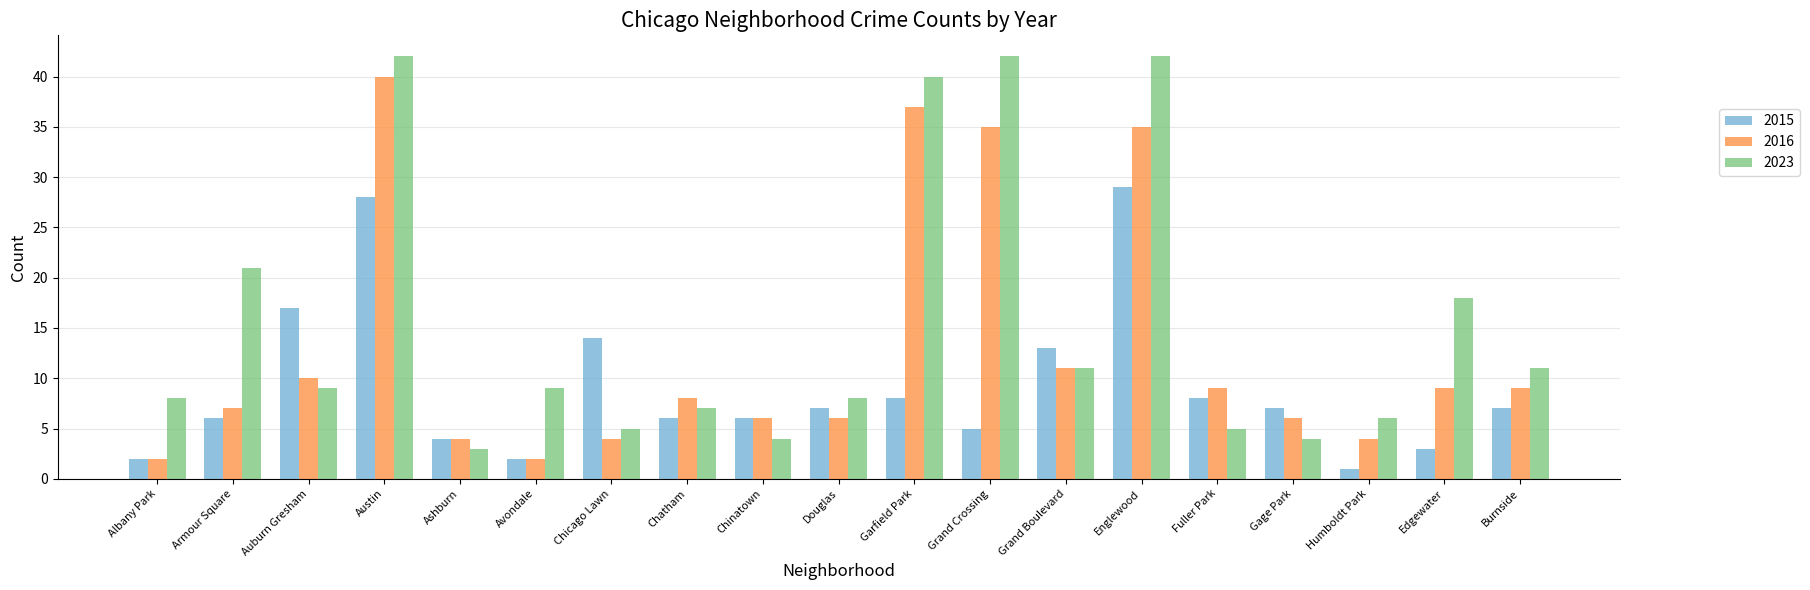

What is the difference between the highest and lowest values at Grand Boulevard?

2